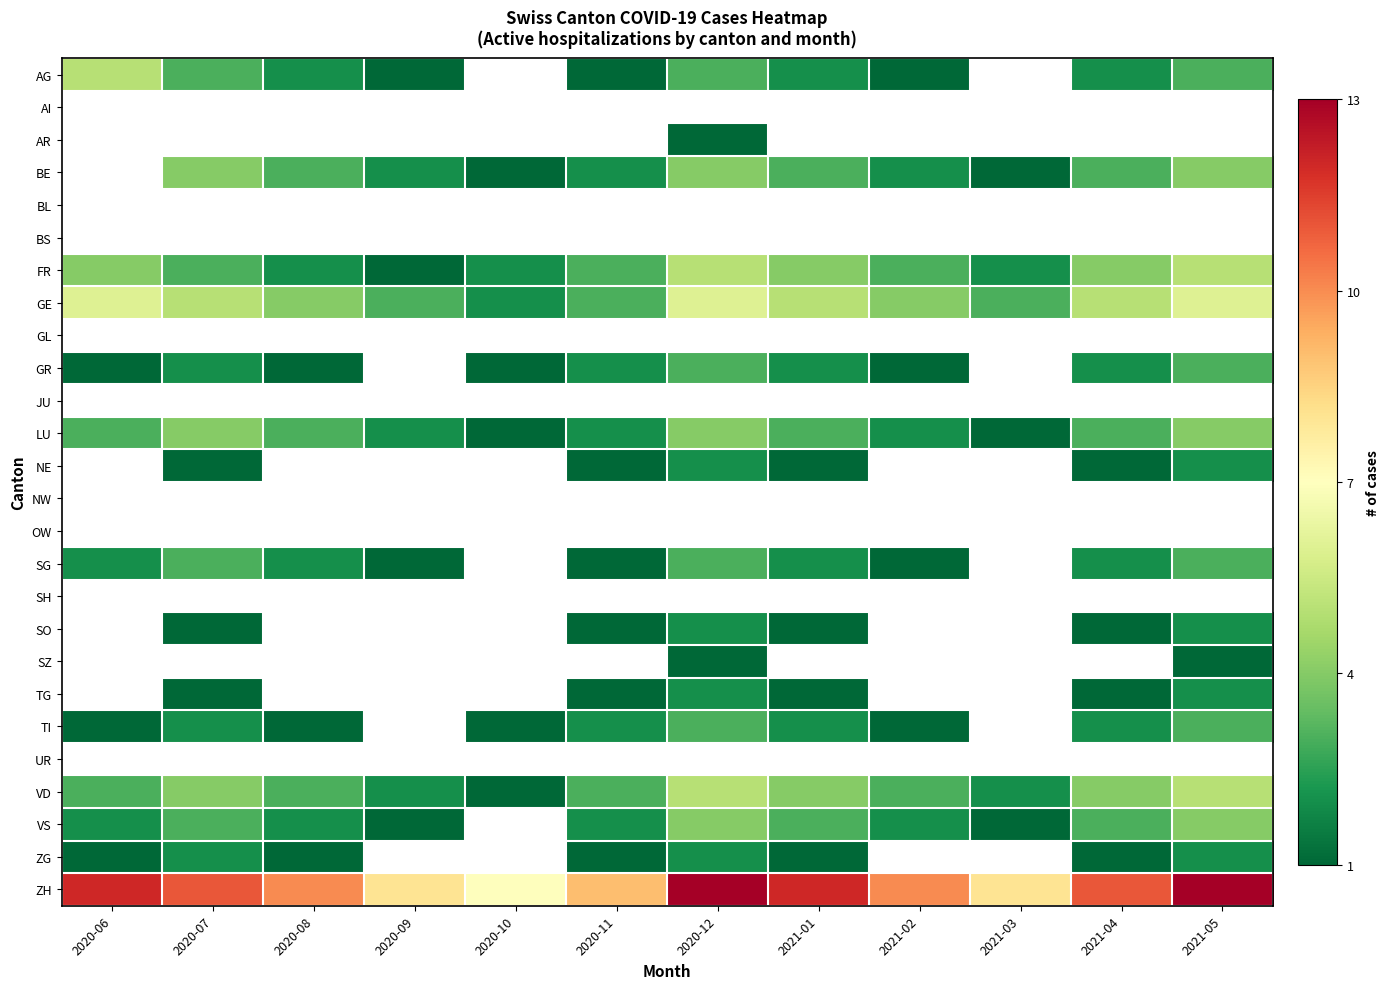

What is the minimum value shown in the chart?

1.0